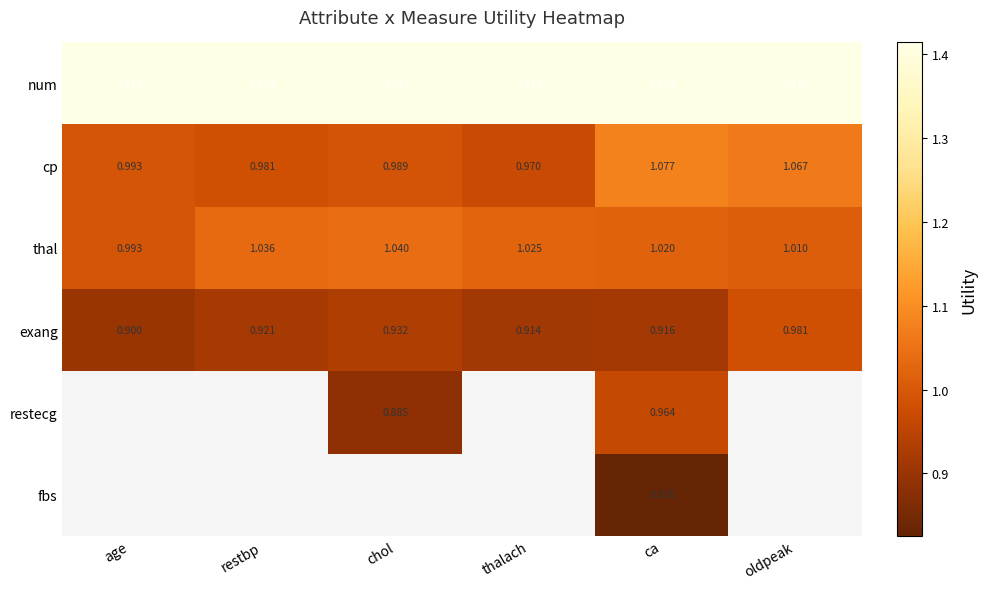

At which label does cp reach its peak?

ca